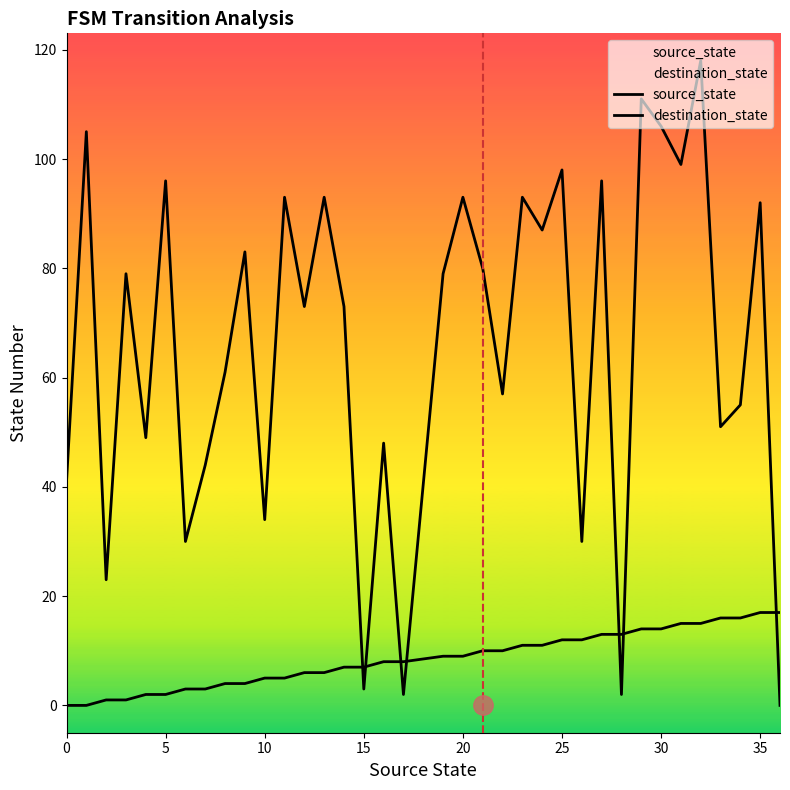

True or false: source_state and destination_state intersect in this chart.

True